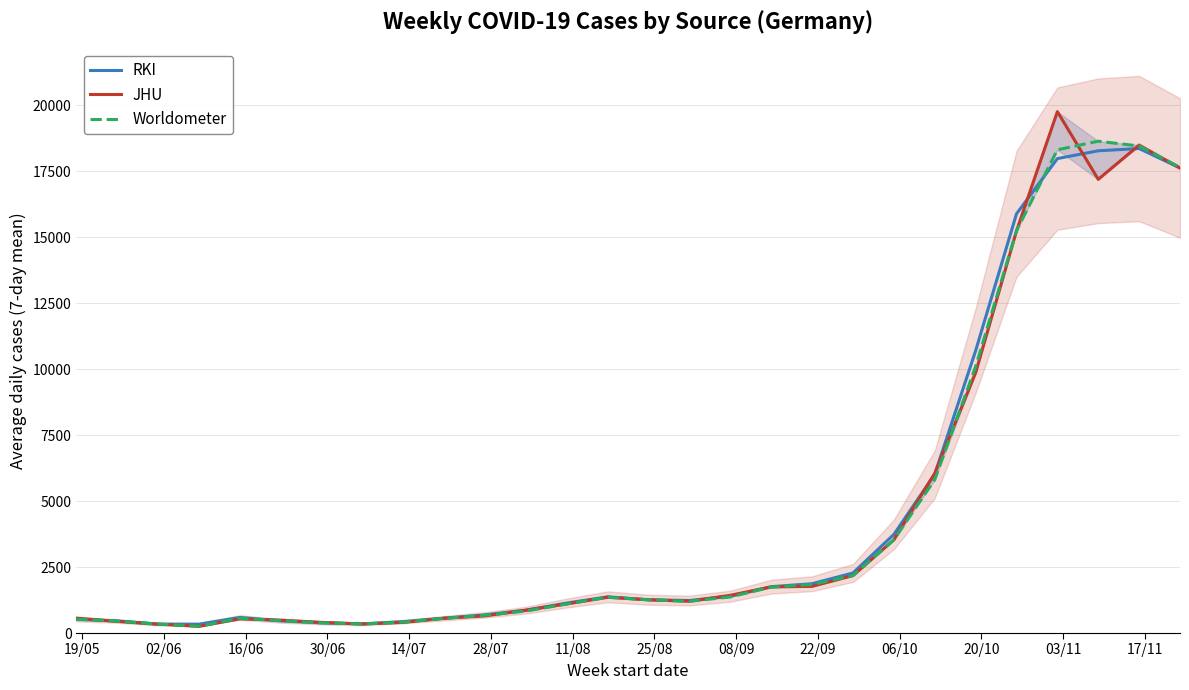

What is the maximum value for RKI?

18357.1